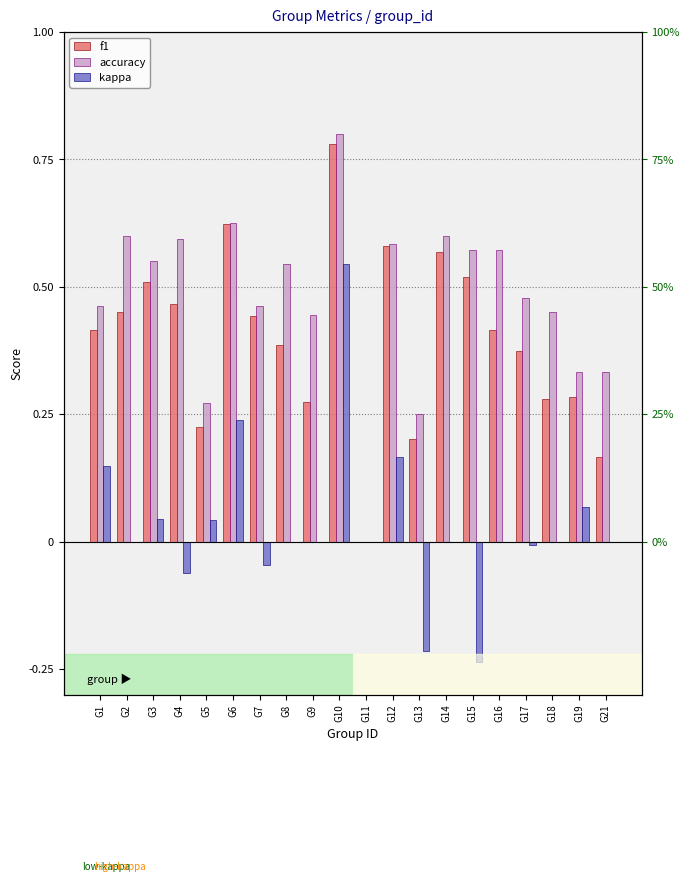

At which category does the chart reach its minimum across all series?

G15